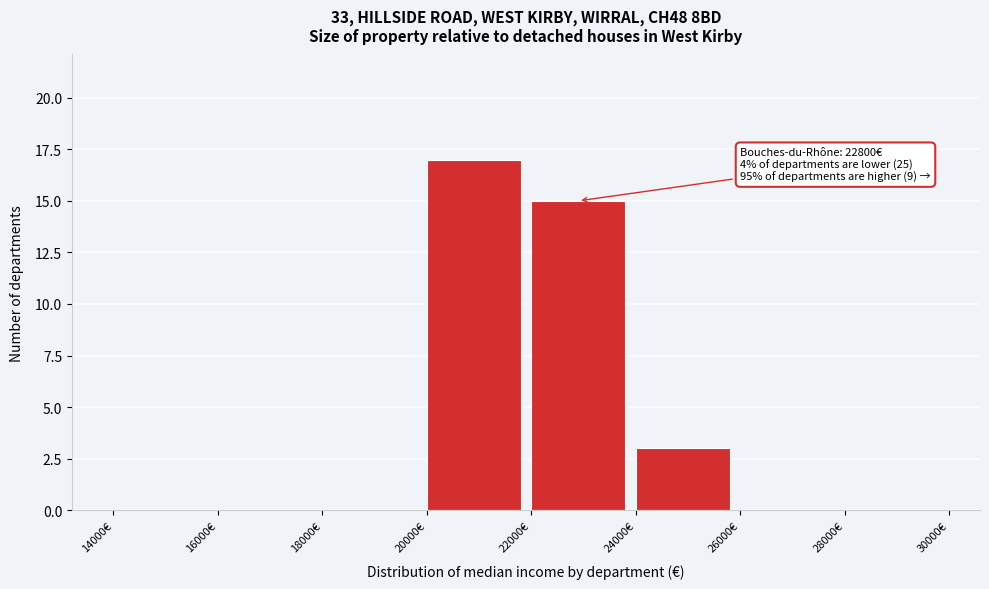

Over which range of the x-axis is the bar tallest?

20000 to 22000